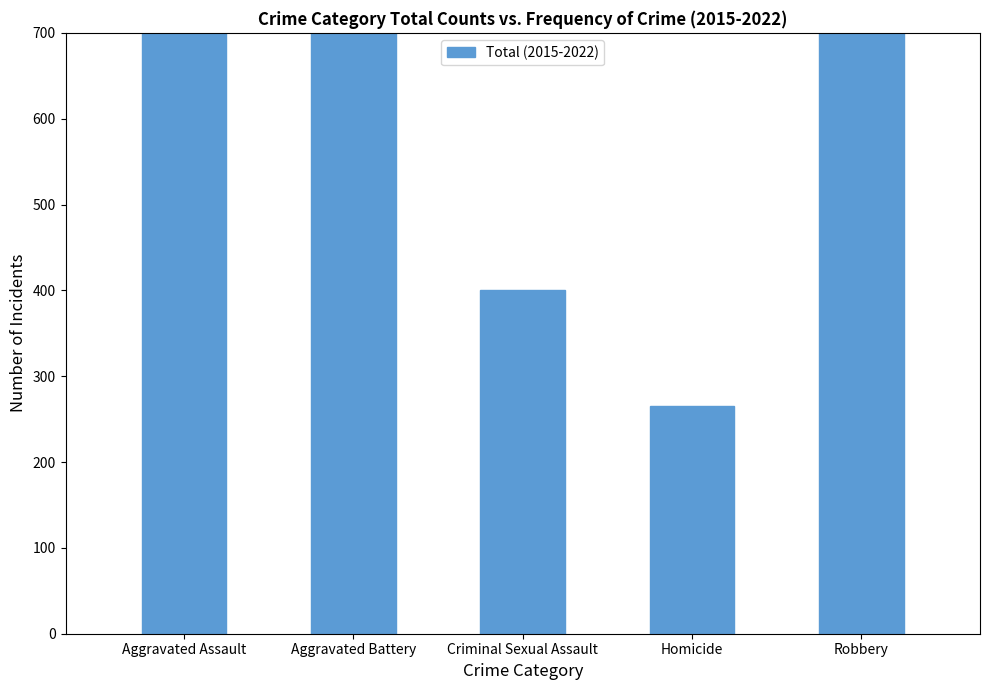

What is the change in value from Aggravated Assault to Criminal Sexual Assault?

-1472